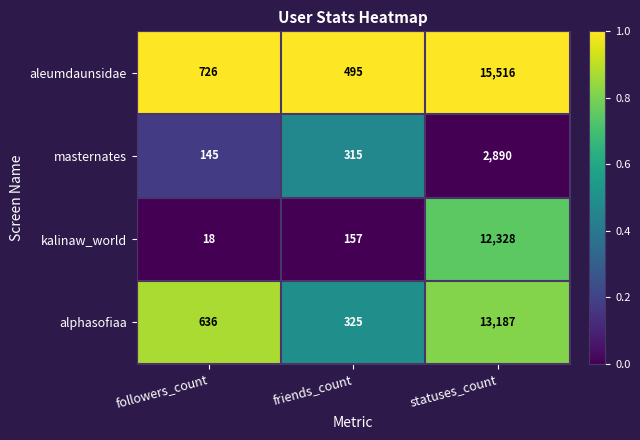

Rank the series at statuses_count from highest to lowest value.

aleumdaunsidae, alphasofiaa, kalinaw_world, masternates